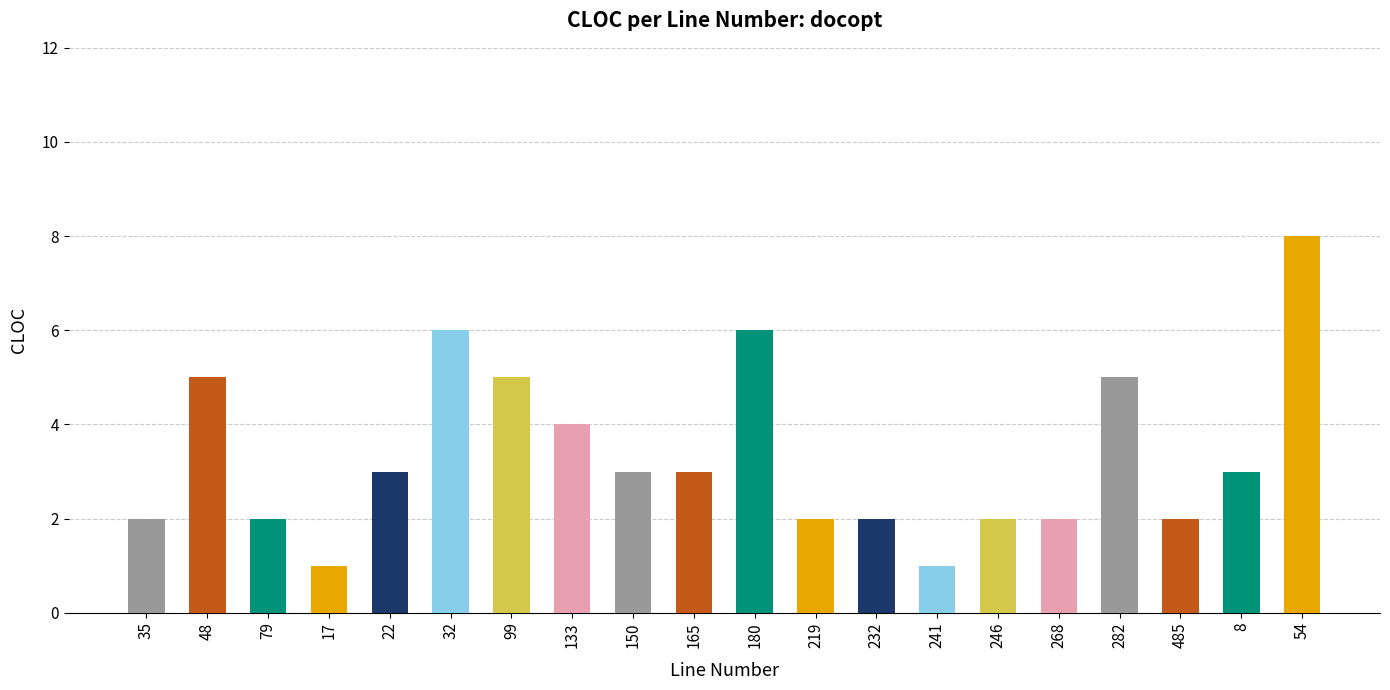

Reading right to left, transcribe all the data shown in this chart.

54=8	8=3	485=2	282=5	268=2	246=2	241=1	232=2	219=2	180=6	165=3	150=3	133=4	99=5	32=6	22=3	17=1	79=2	48=5	35=2